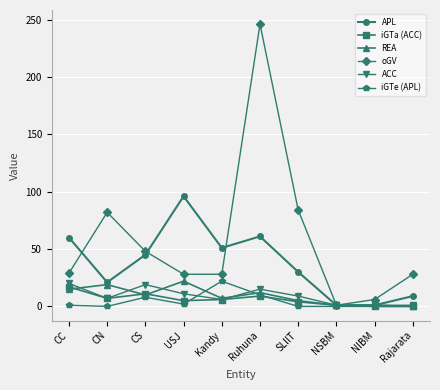

Is the value of REA at SLIIT greater than the value of APL at SLIIT?

No